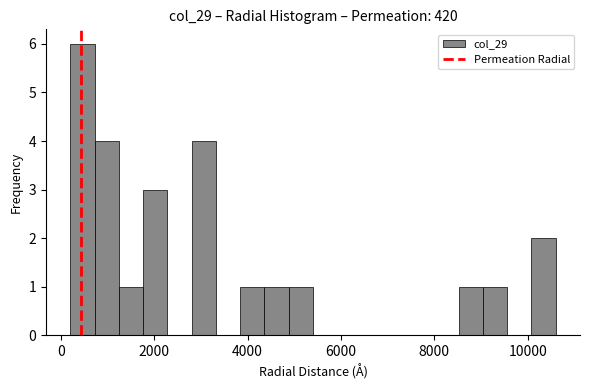

Around what value on the x-axis is the tallest bar? Give the approximate position of its centre, as read against the axis.

400